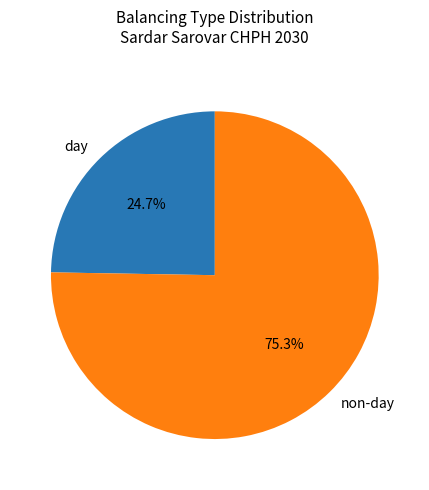

Is there a majority slice in this chart?

Yes